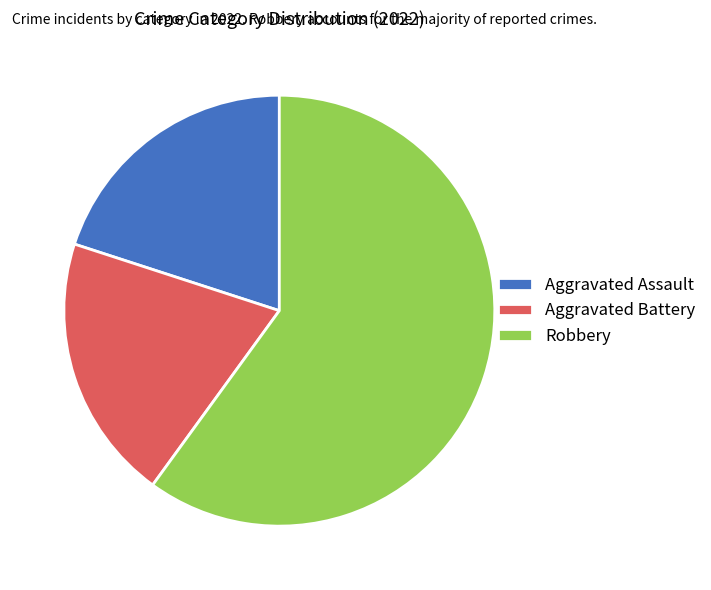

Count the number of slices in the pie.

3